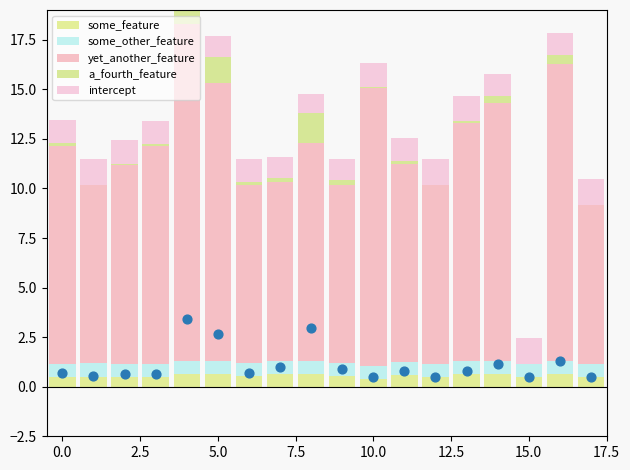

Which series contains the lowest Y value?

yet_another_feature